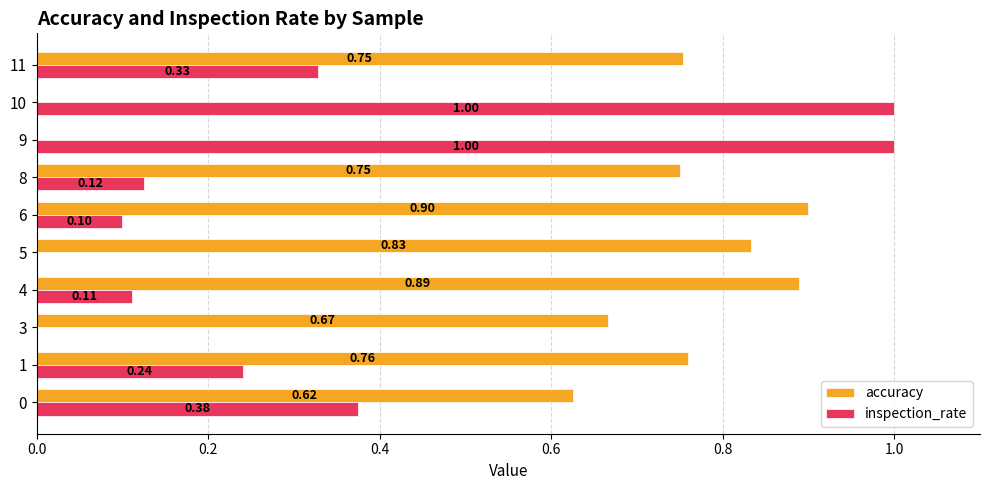

Which series has the widest spread of values?

inspection_rate